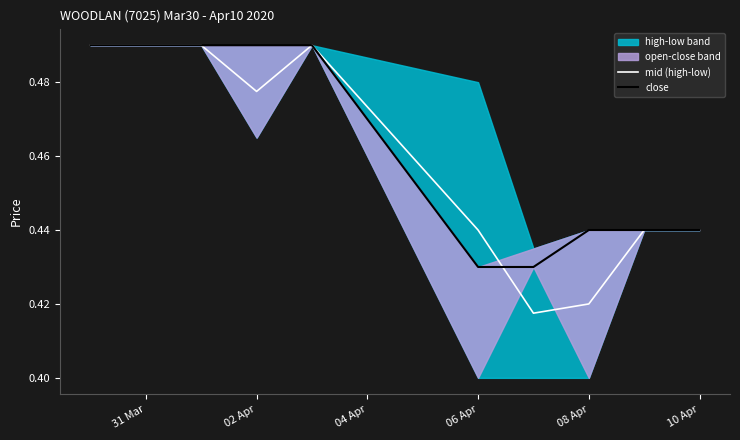

True or false: close and mid (high-low) intersect in this chart.

True